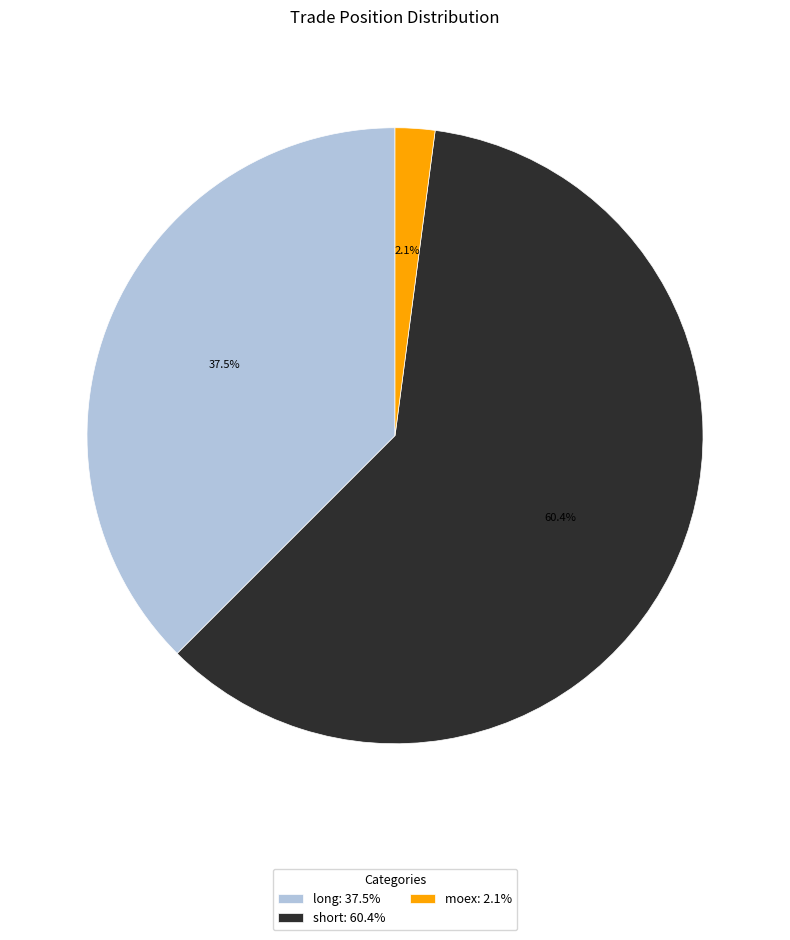

Which slice represents more than half of the pie?

short